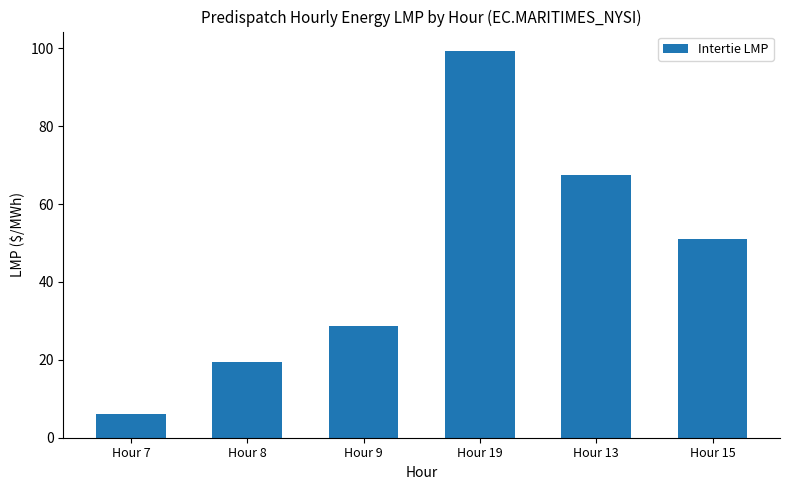

Are the bars horizontal?

No